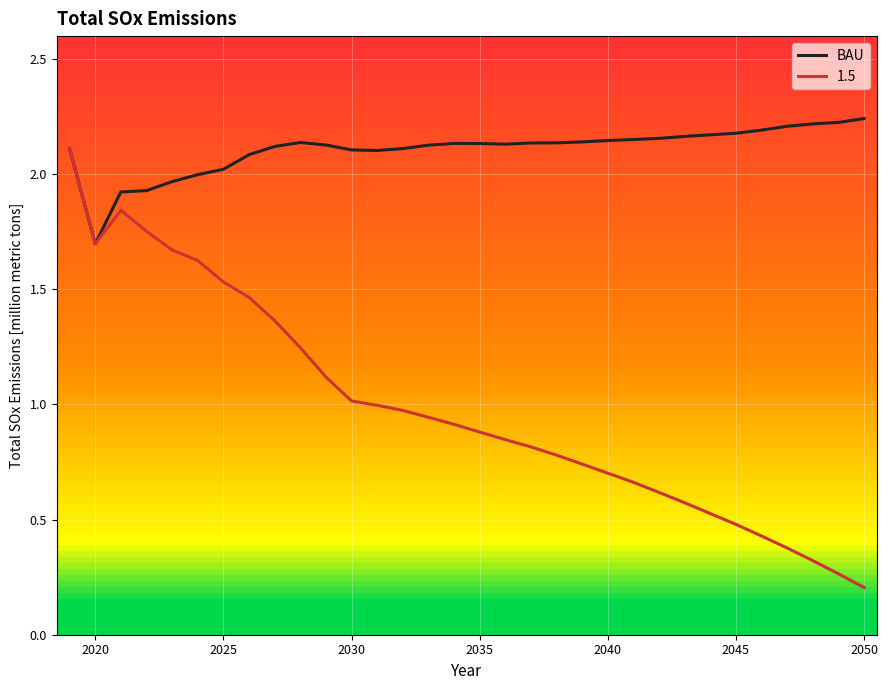

Rank the series by their maximum value, from highest to lowest.

BAU, 1.5